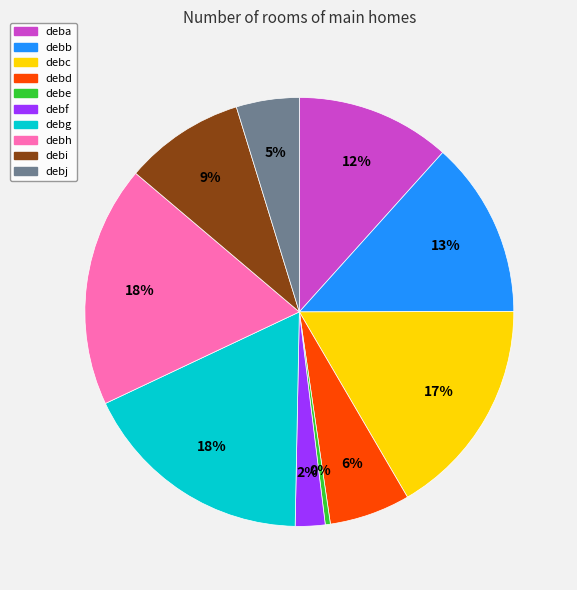

Which slice is the smallest?

debe